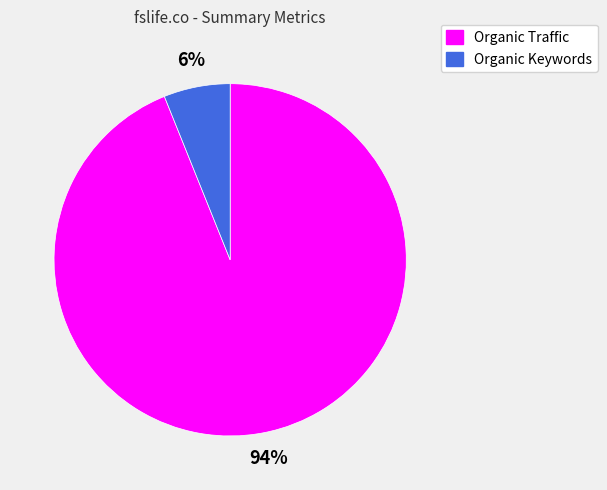

Rank the categories by value from highest to lowest.

Organic Traffic, Organic Keywords